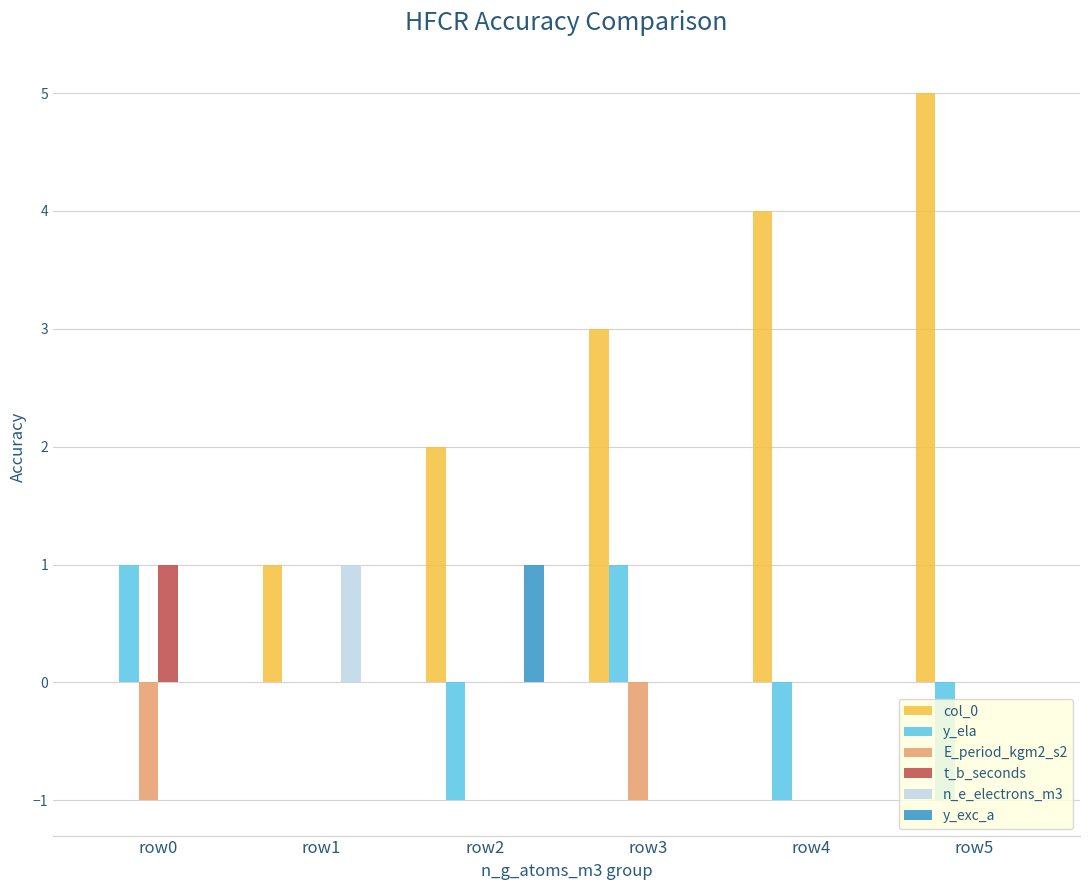

How many data points does each series have?

6